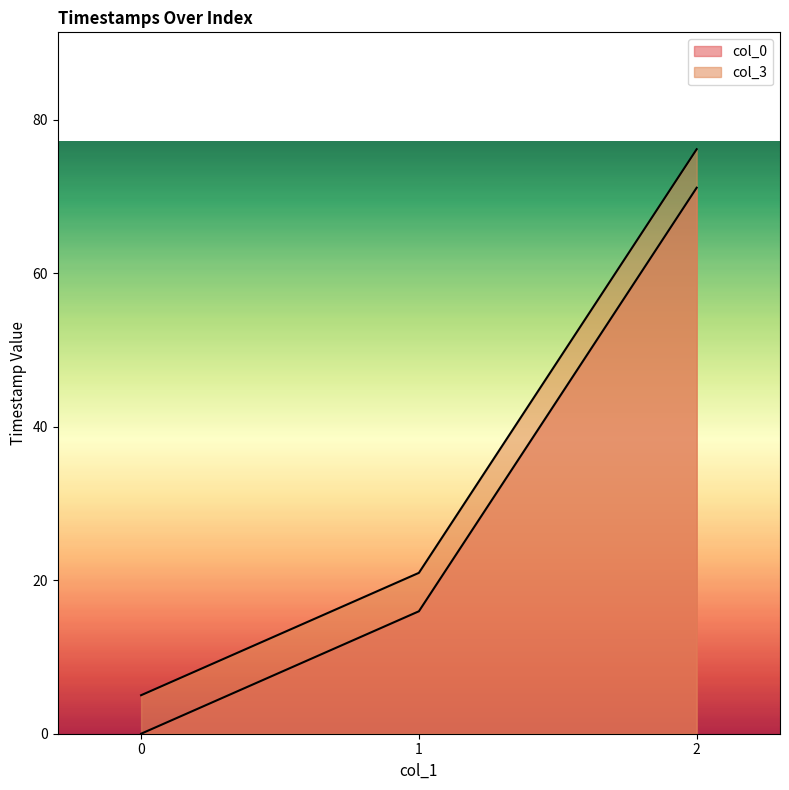

List the labels in order of col_0 value, largest first.

2, 1, 0